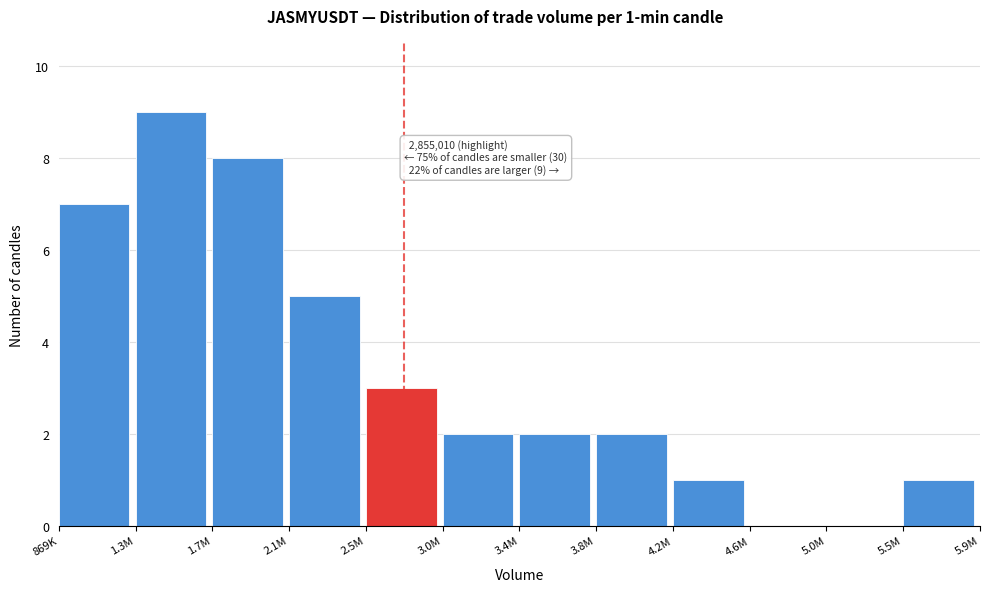

The chart shows a value of 3 at 5.0M. True or false?

False